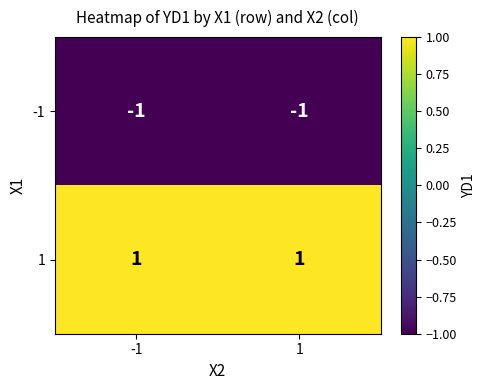

At how many categories does at least one series exceed 0?

2